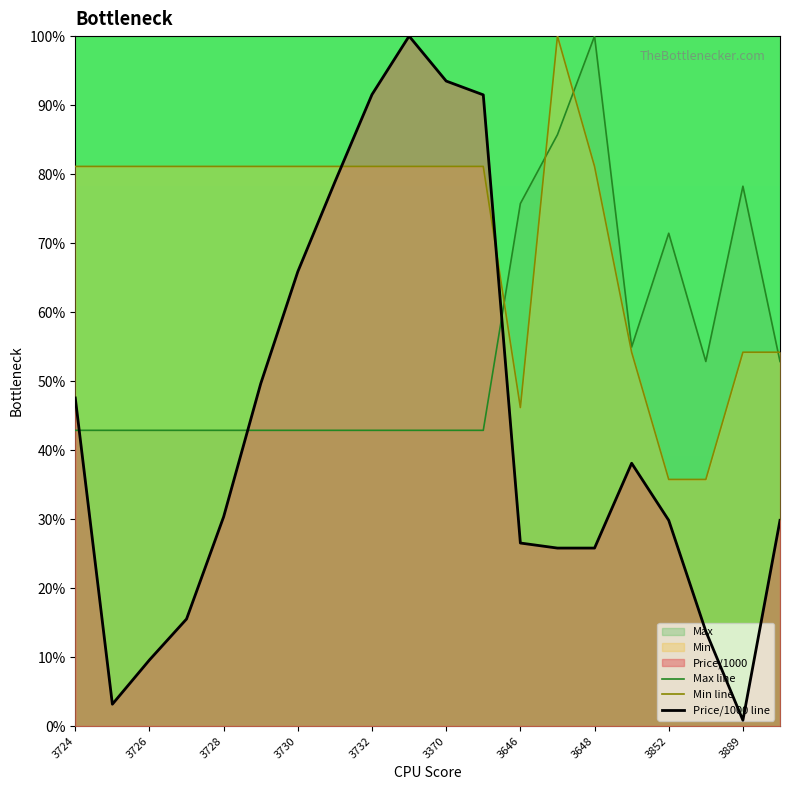

What is the greatest value displayed?

100.0